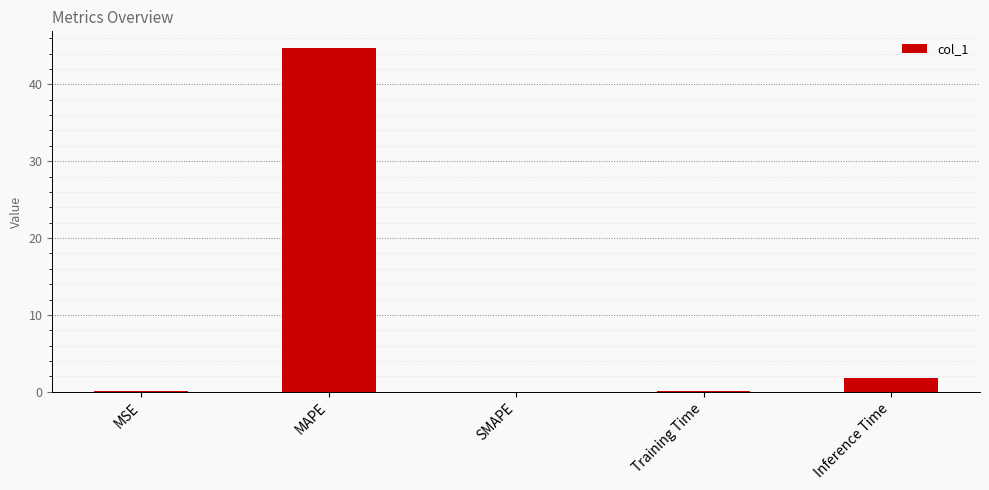

Which label corresponds to the largest value in the chart?

MAPE